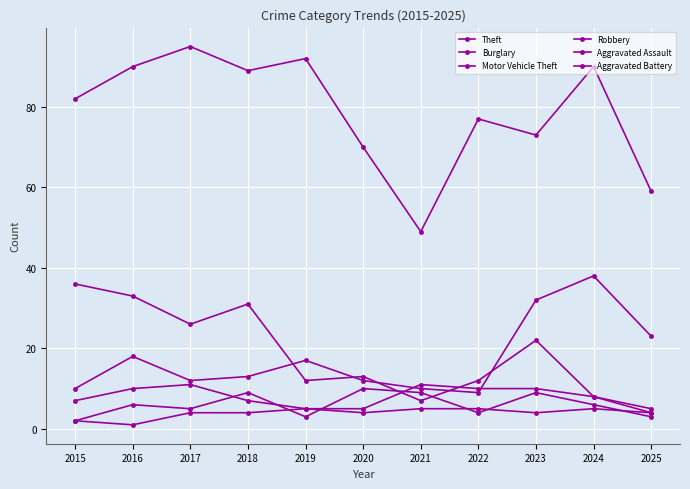

Does the chart have visible grid lines?

Yes